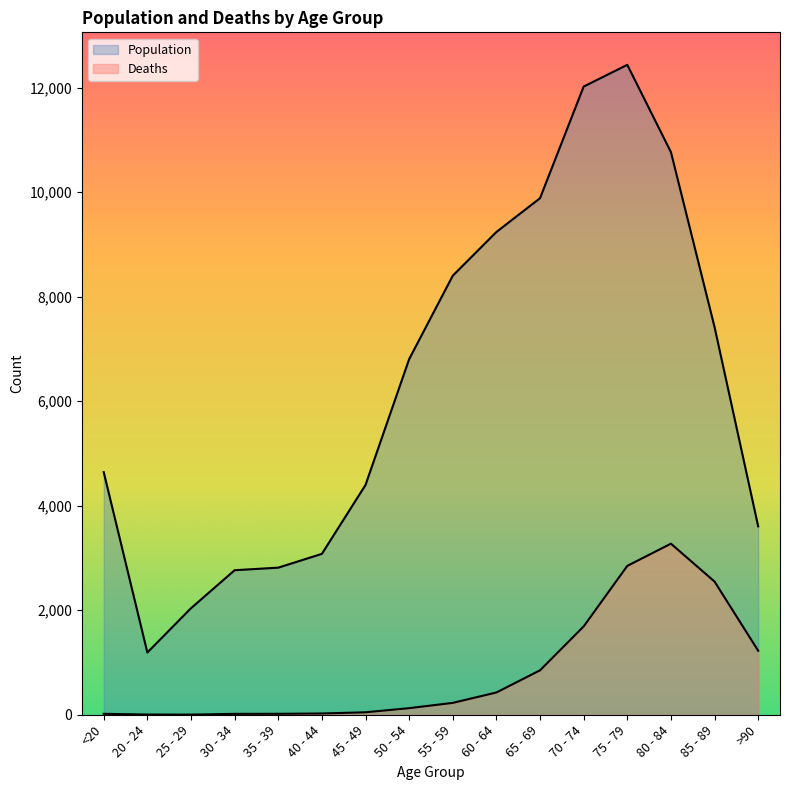

True or false: Population and Deaths cross at least once.

False